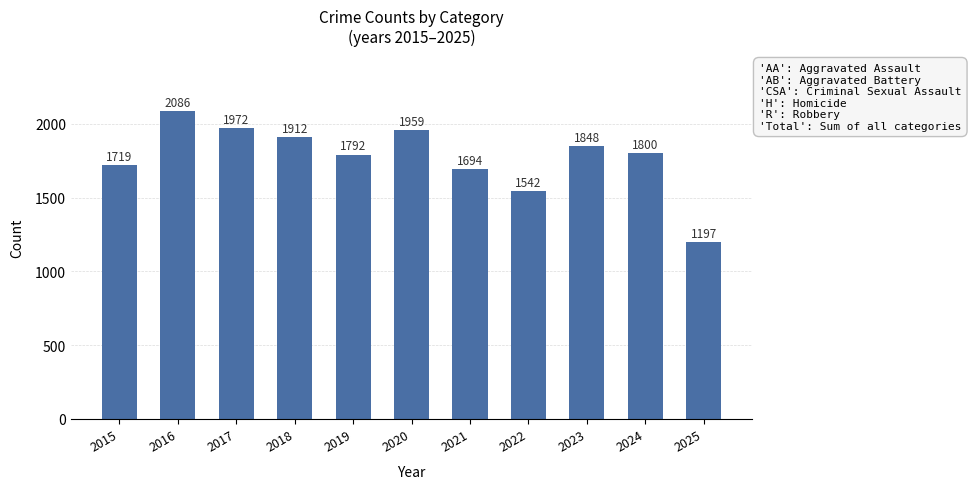

True or false: the data shows 2505 at 2021.

False